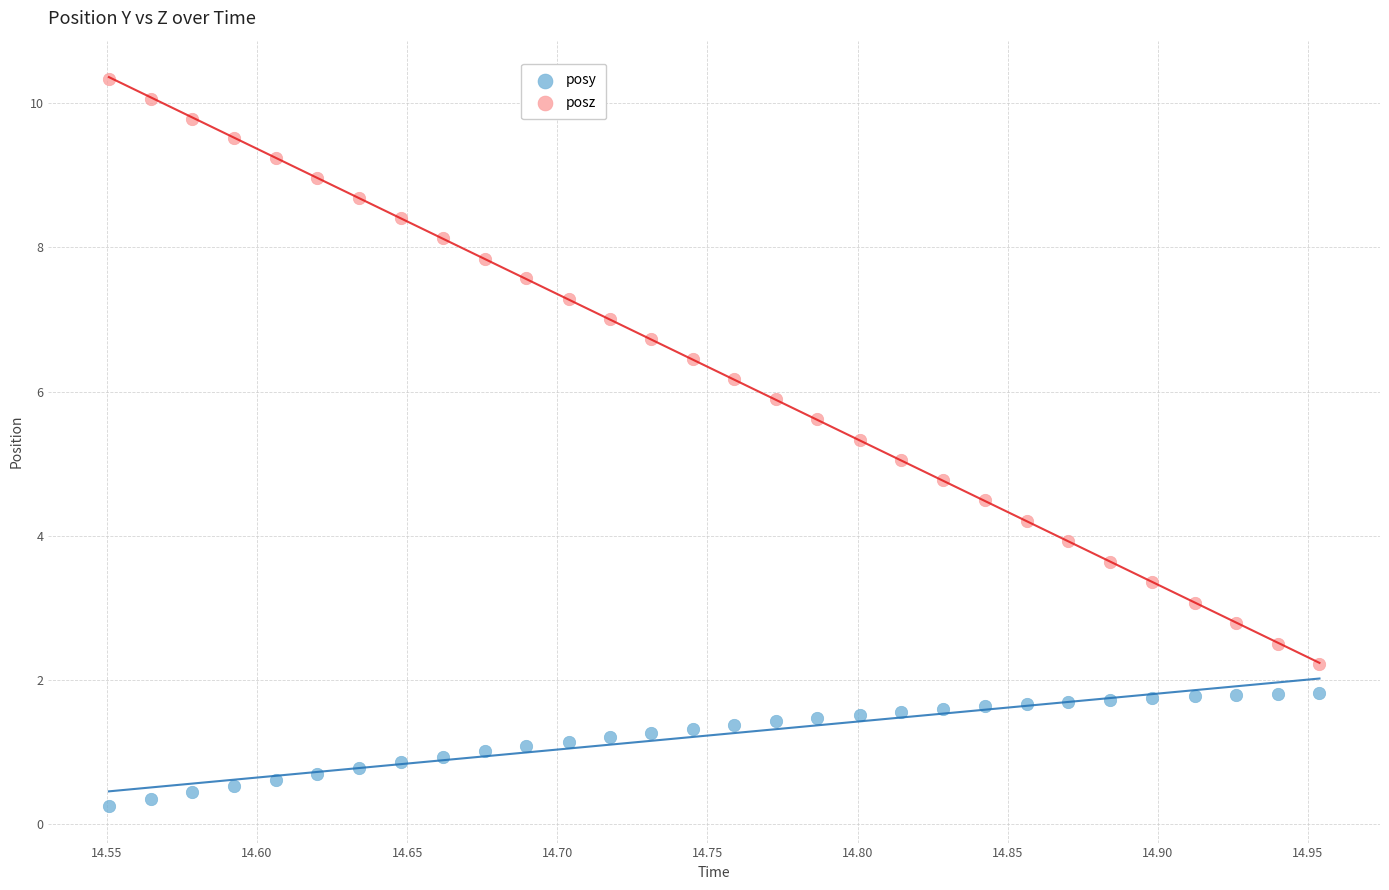

Which series has the largest Y range (max minus min)?

posz